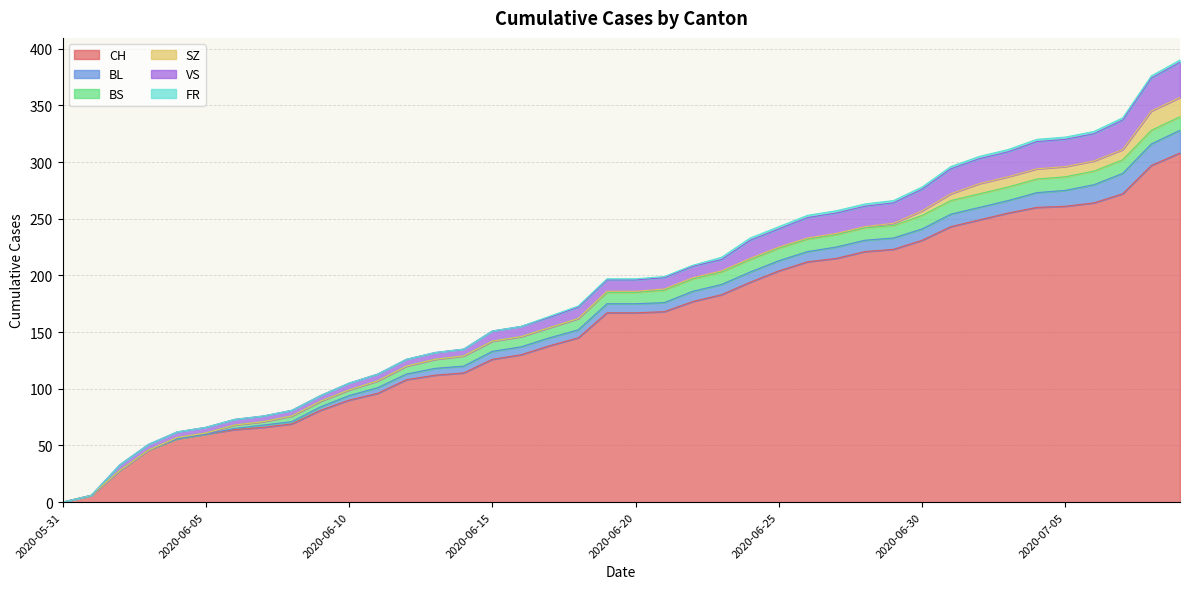

Where does the SZ series first go above 1?

2020-06-29